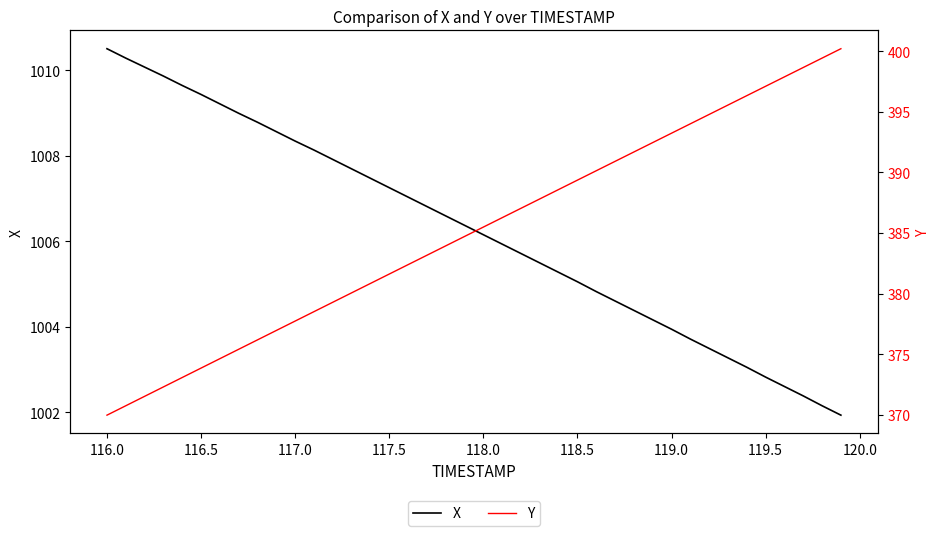

What is the lowest value of the X series?

1001.9